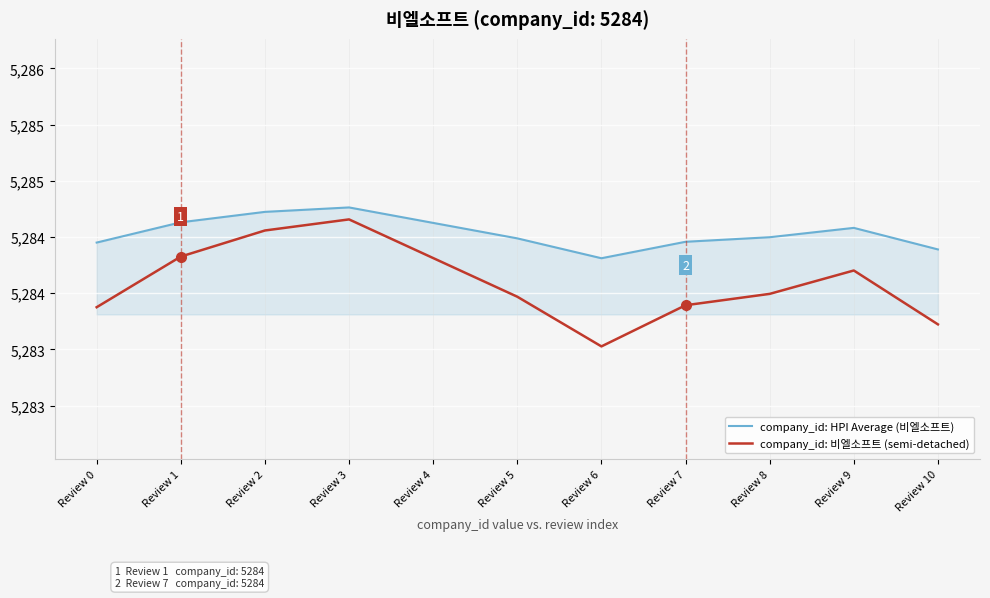

At which category is the sum across all series the highest?

Review 3